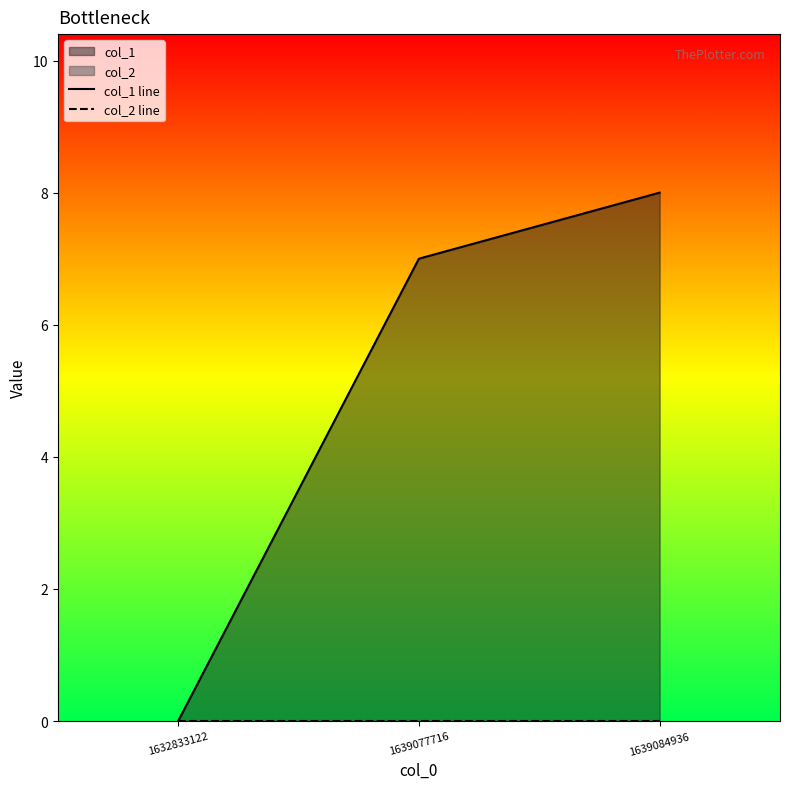

Reading left to right, list all the values displayed in this chart.

col_1 line: 1632833122=0	1639077716=7	1639084936=8
col_2 line: 1632833122=0	1639077716=0	1639084936=0